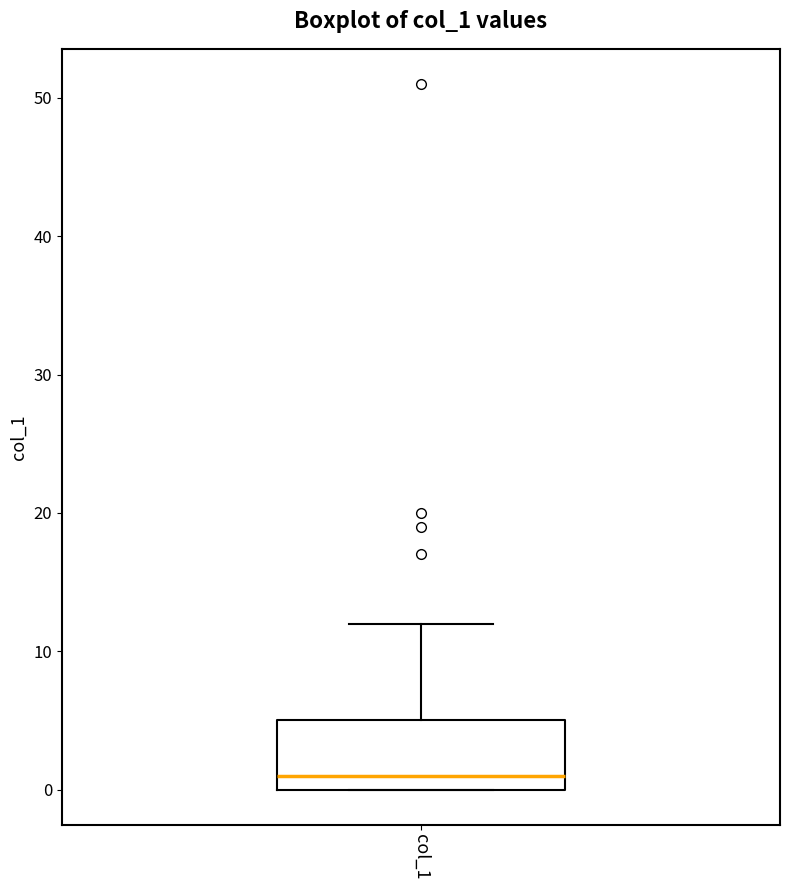

Read this box plot against the y-axis: the position of the median line, the range covered by the box, and the ends of both whiskers. The values are not printed on the chart, so give them approximately, as read against the axis.

median 1, box 0 to 5, whiskers 0 to 12